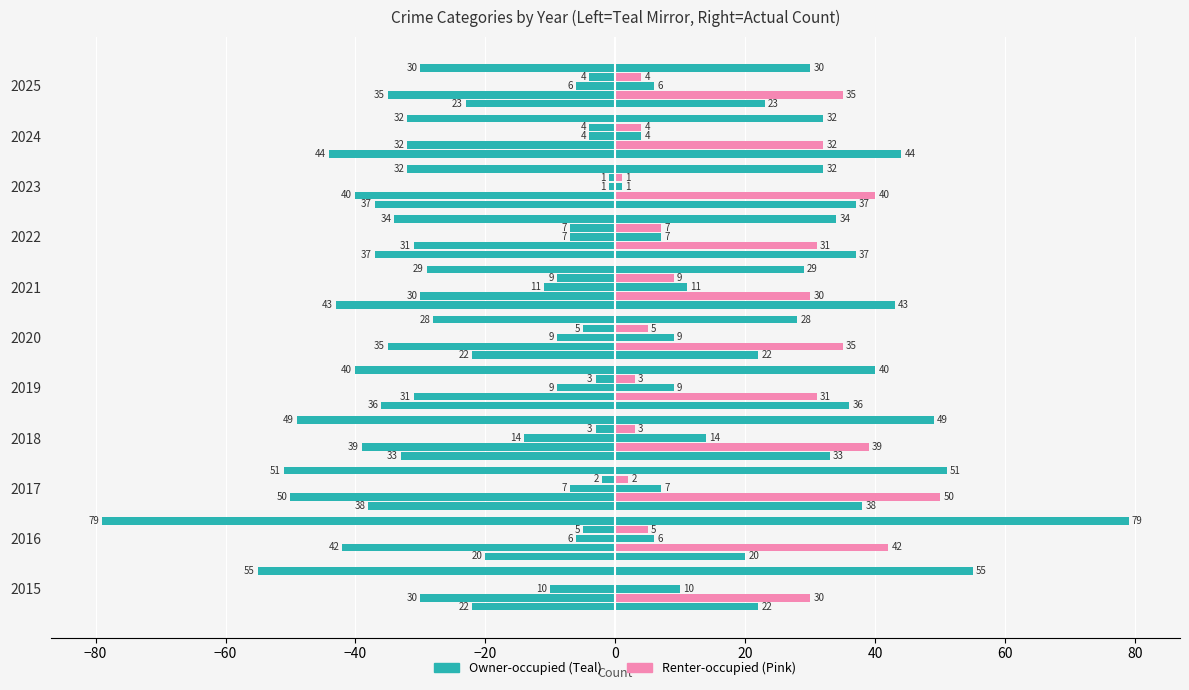

What is the difference between the highest and lowest values at 2018?

46